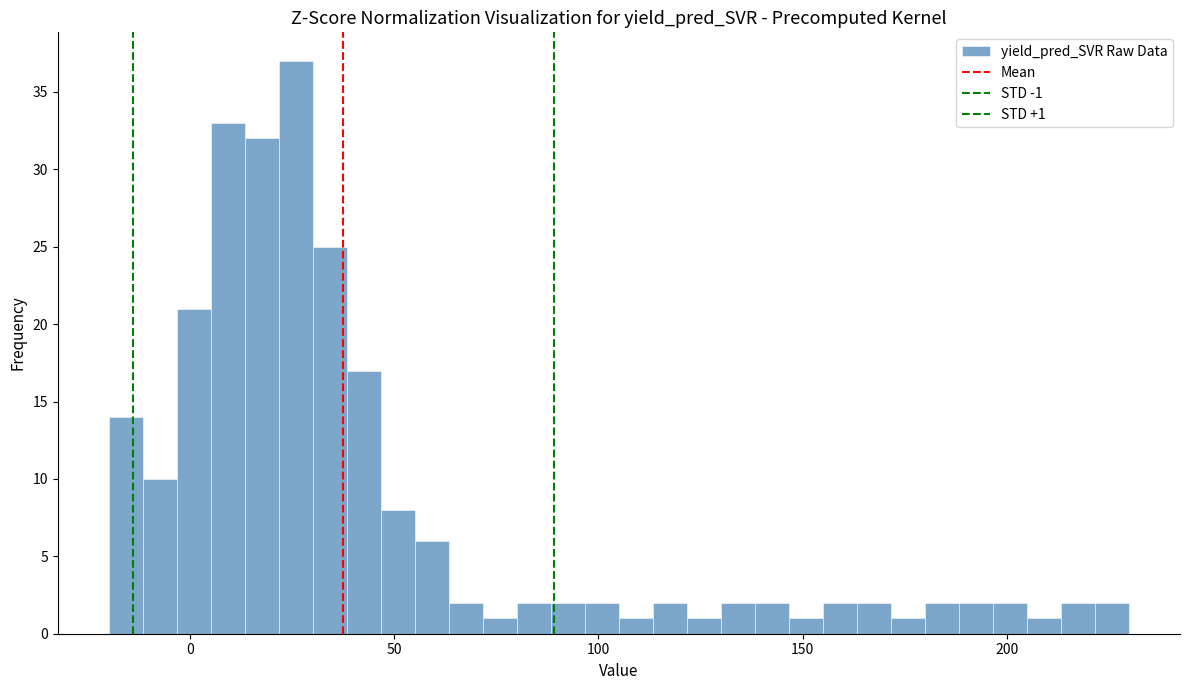

Around what value on the x-axis is the tallest bar? Give the approximate position of its centre, as read against the axis.

25